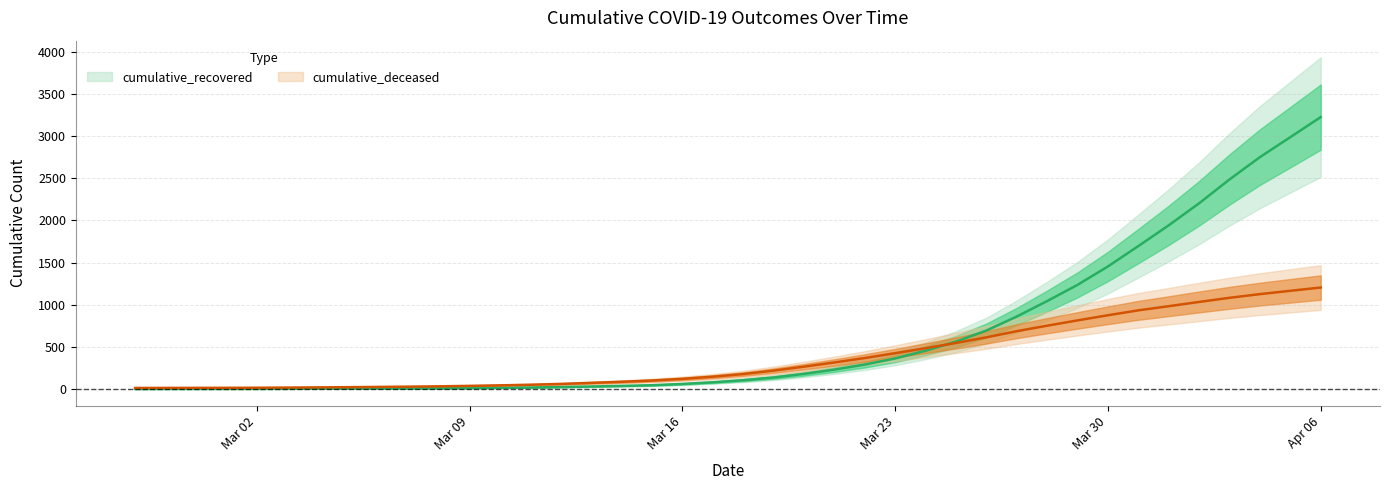

What is the highest value of the cumulative_recovered series?

3224.6